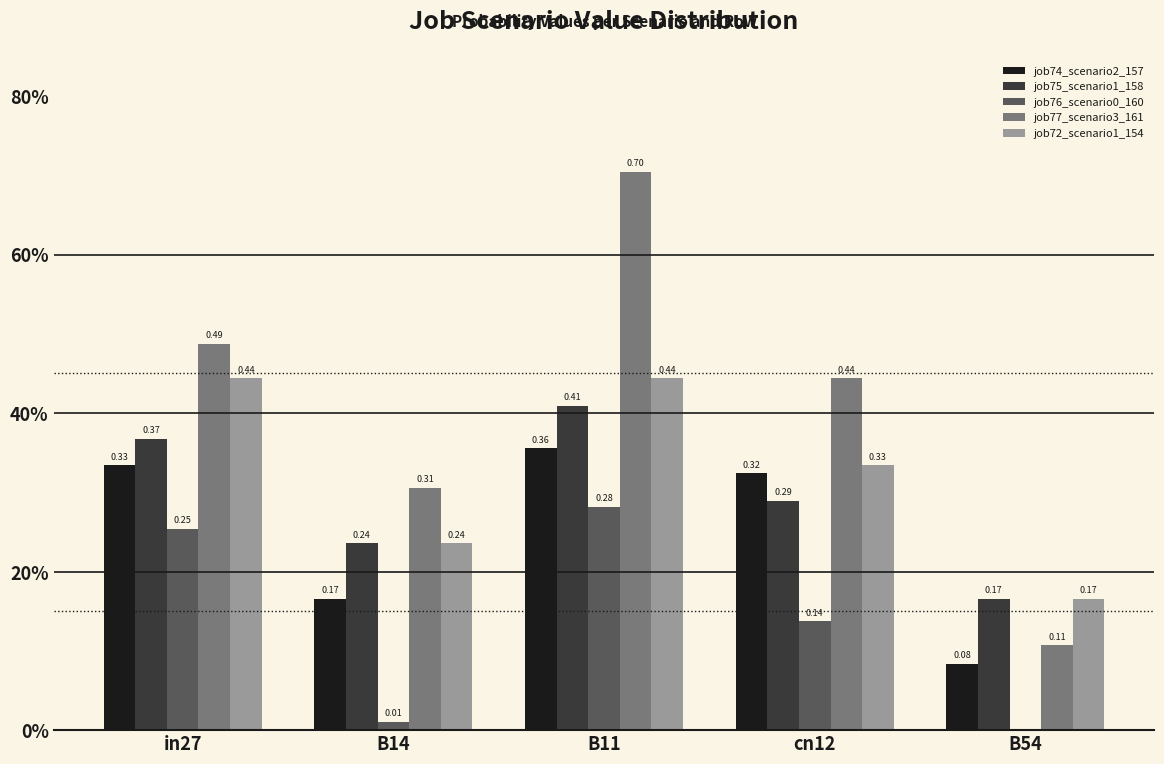

The job72_scenario1_154 series shows 0.4 at in27. True or false?

True